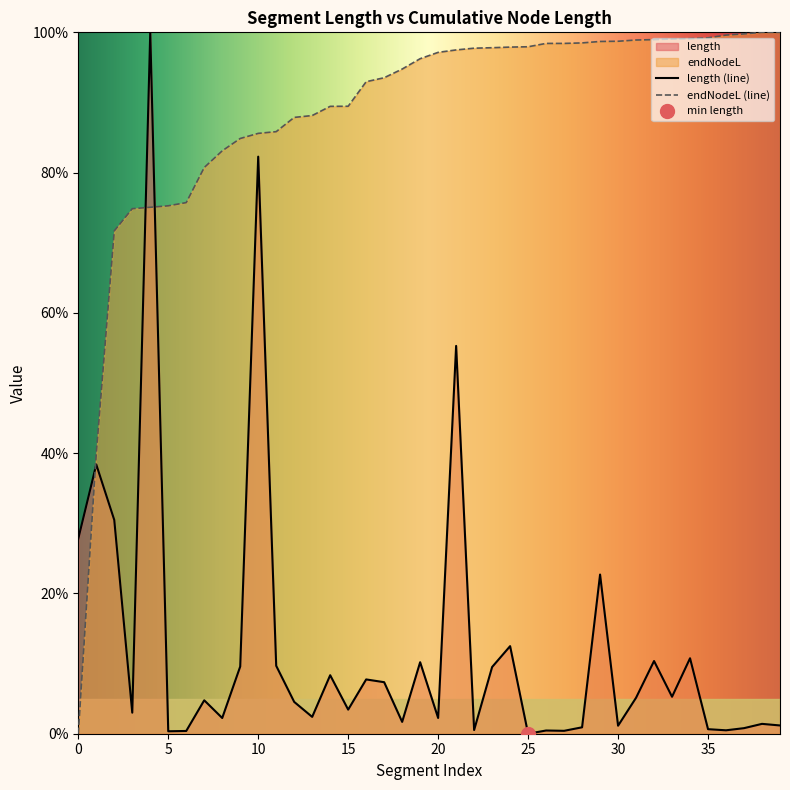

How many values in the endNodeL series are below 97?

20